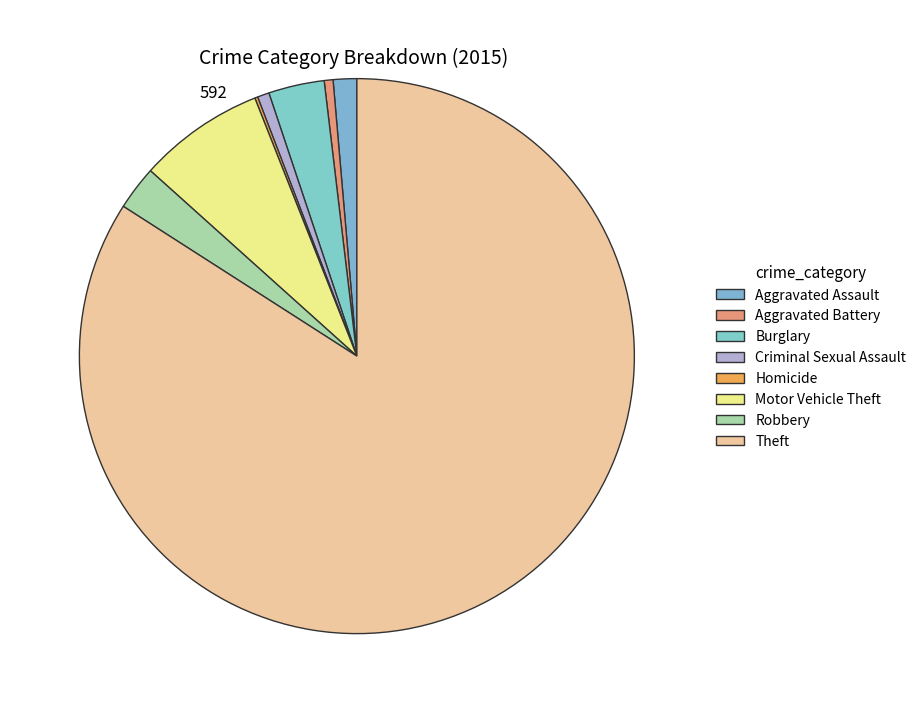

To the nearest percent, what is the difference between the Theft and Homicide slice percentages?

84%